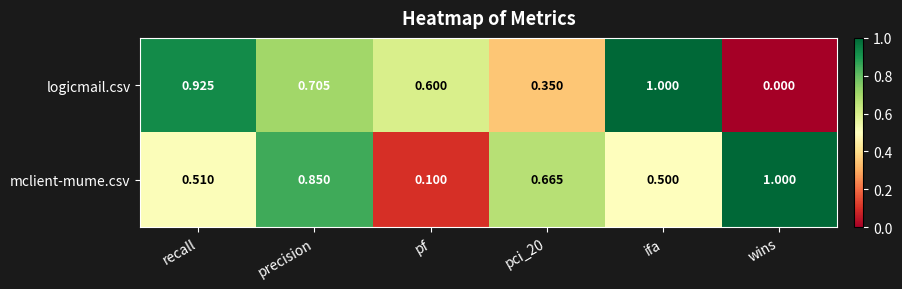

Which series changed the most between pf and pci_20?

mclient-mume.csv